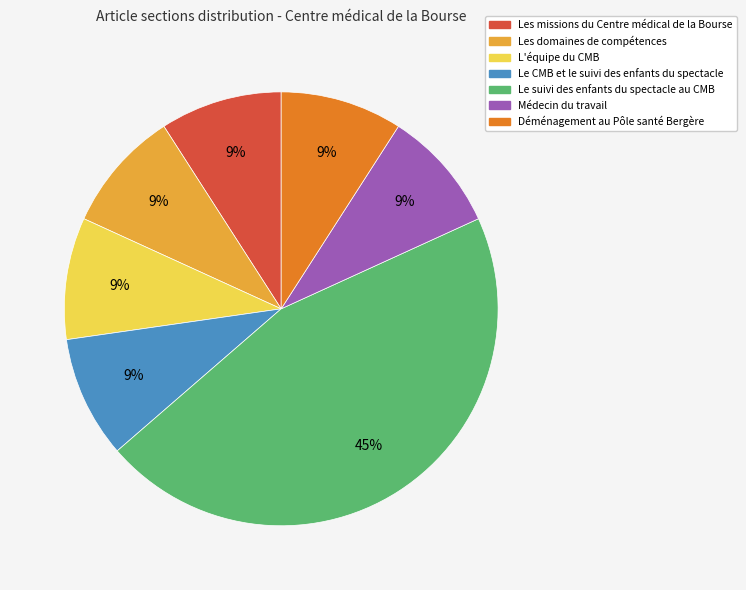

Do Les domaines de compétences and Le suivi des enfants du spectacle au CMB together represent more than half of the pie?

Yes